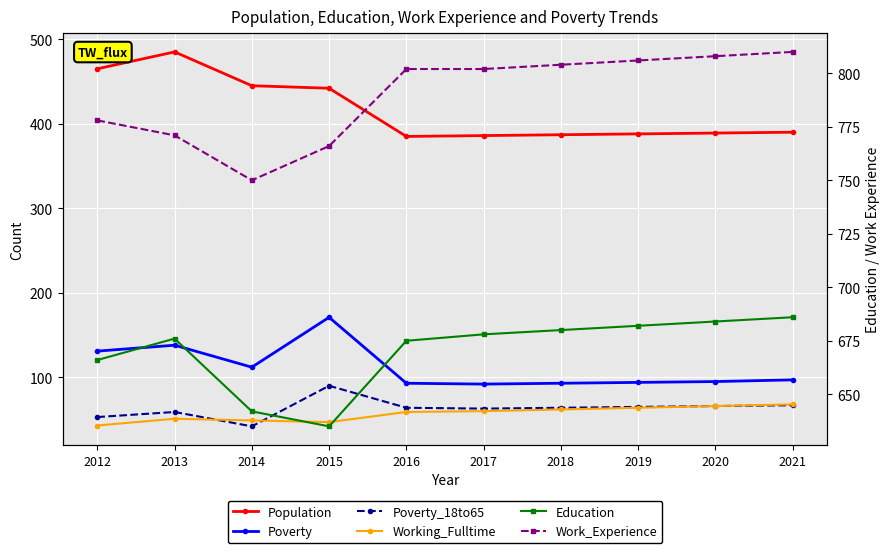

The value of Poverty at 2014 is 112. True or false?

True